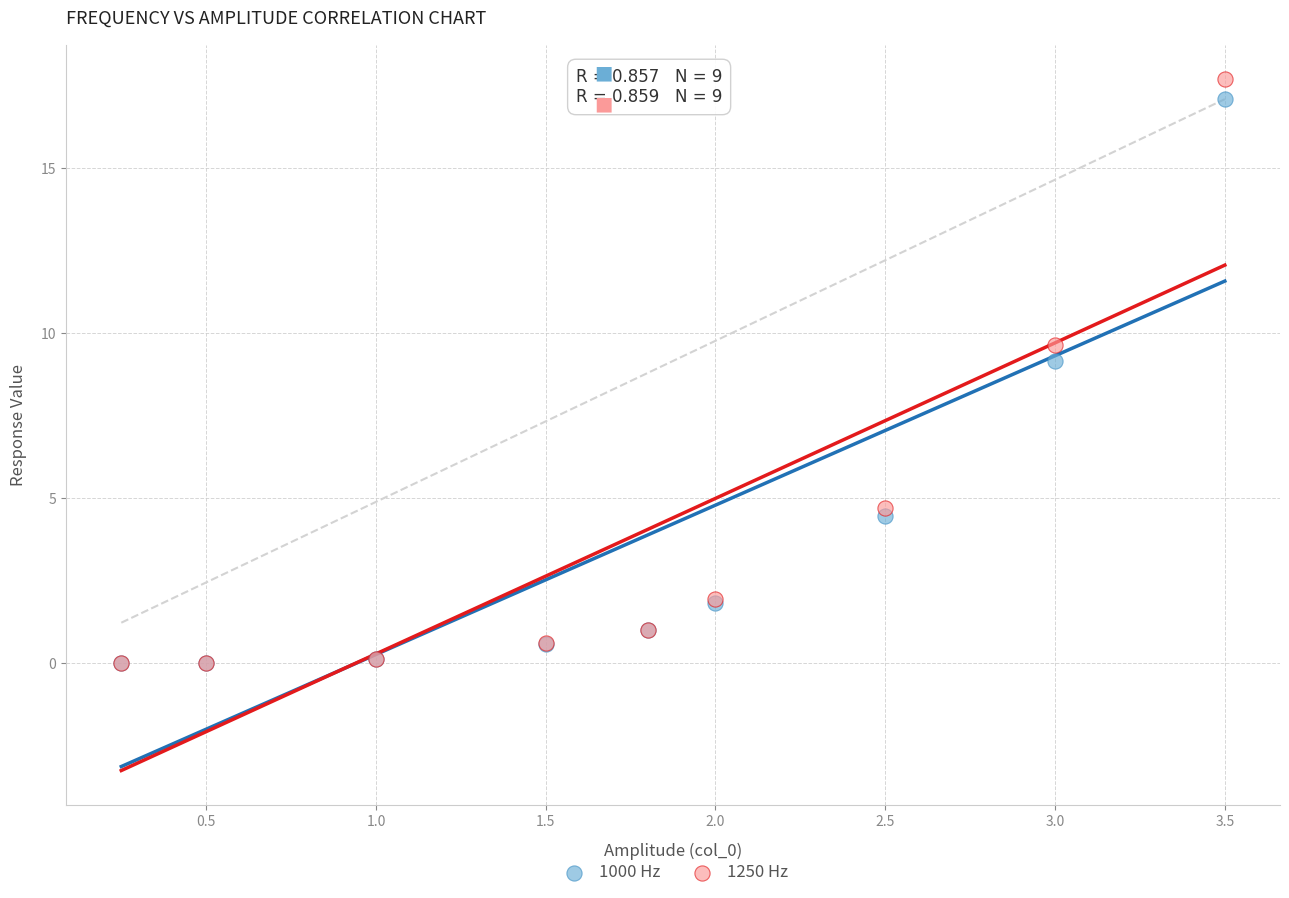

In the 1250 Hz series, what Y value is closest to 8?

9.6